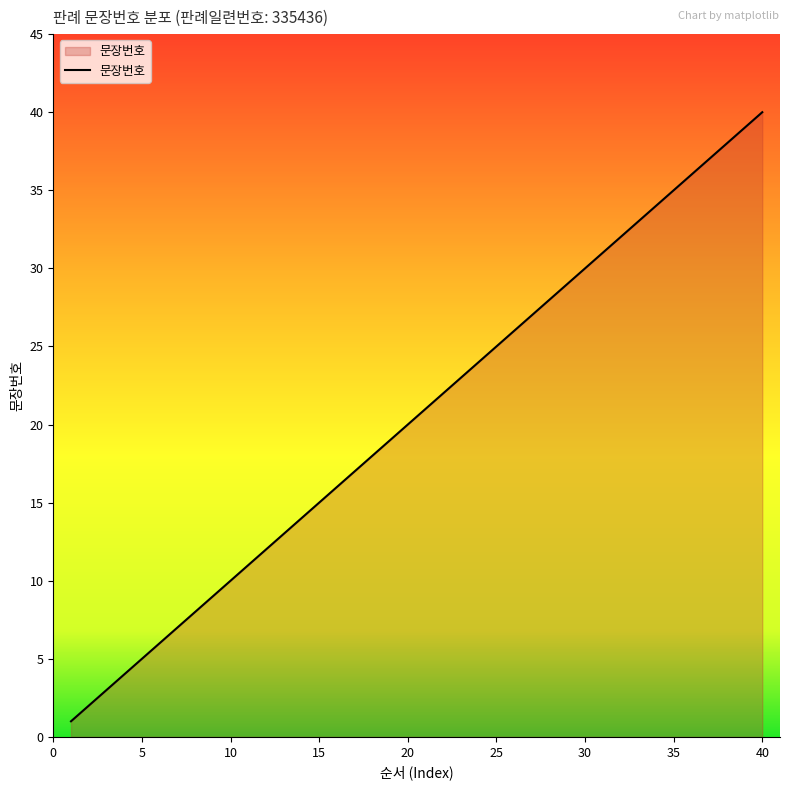

What is the maximum value shown in the chart?

40